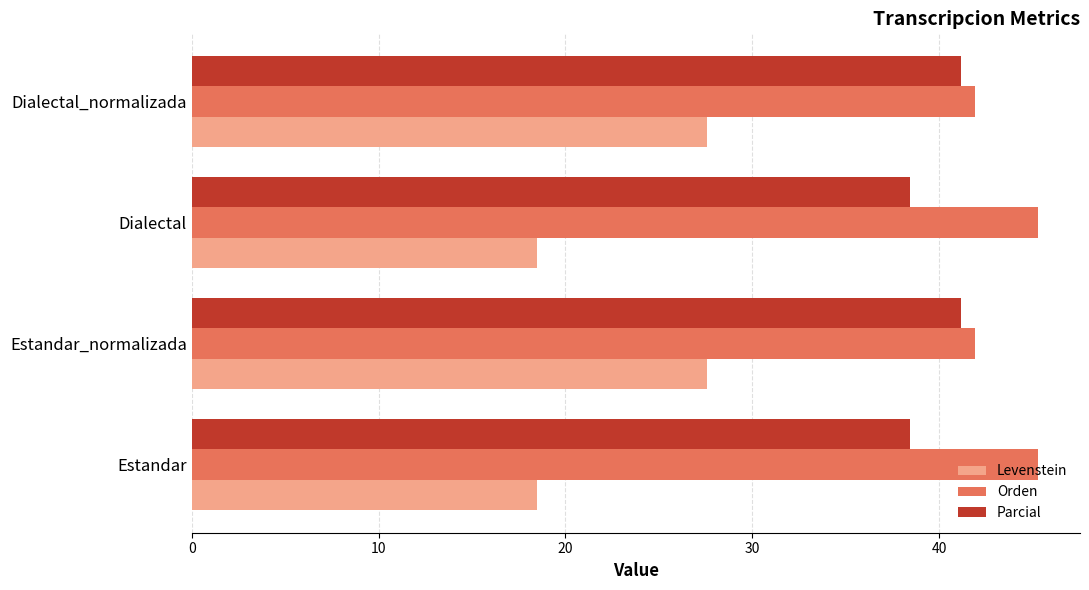

The Levenstein series shows 13.6 at Dialectal_normalizada. True or false?

False